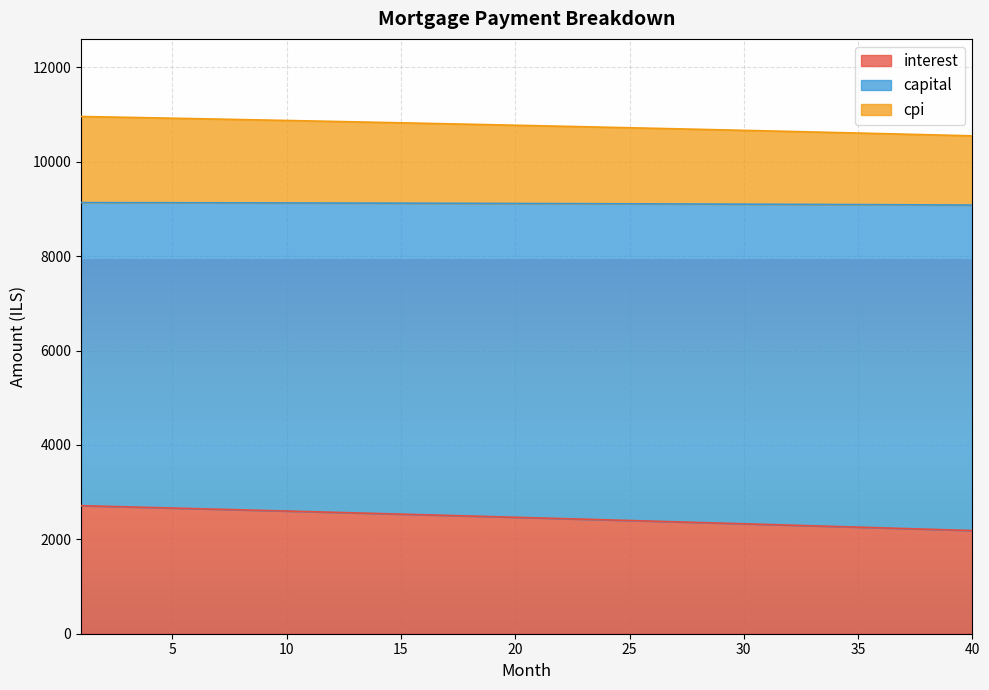

What is the maximum value for interest?

2713.3